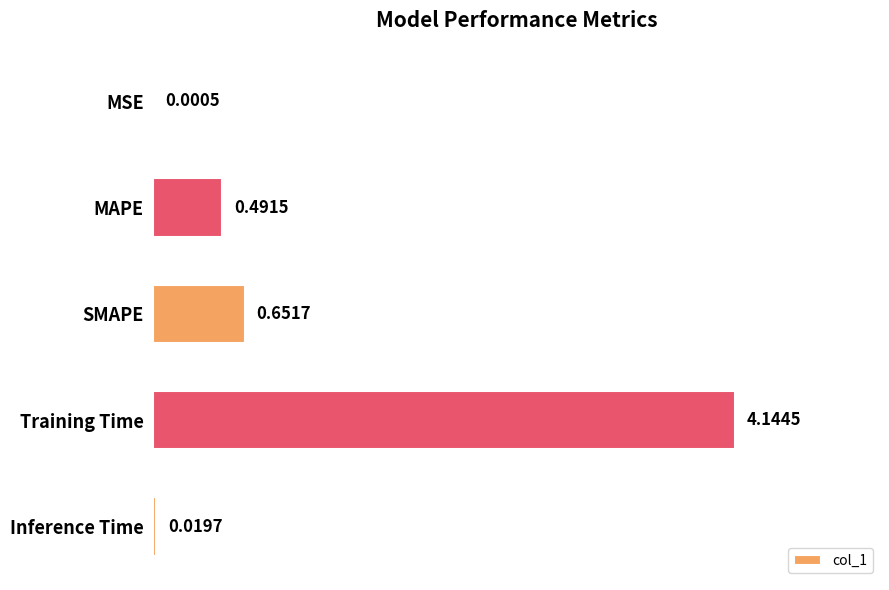

At which category does the chart reach its peak across all series?

Training Time